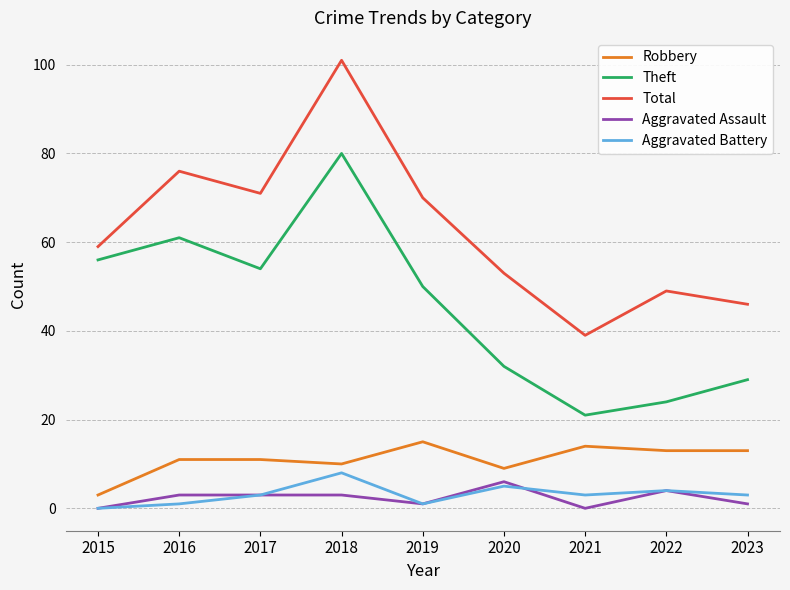

Read the Total value at 2018, to the nearest 5.

100